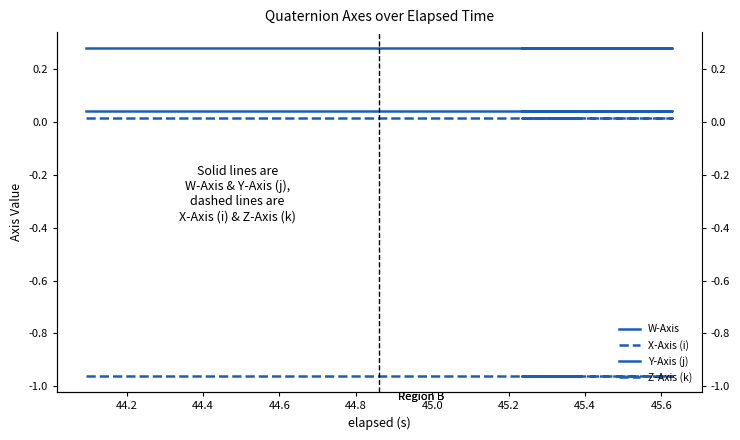

At how many categories does at least one series exceed 0?

15